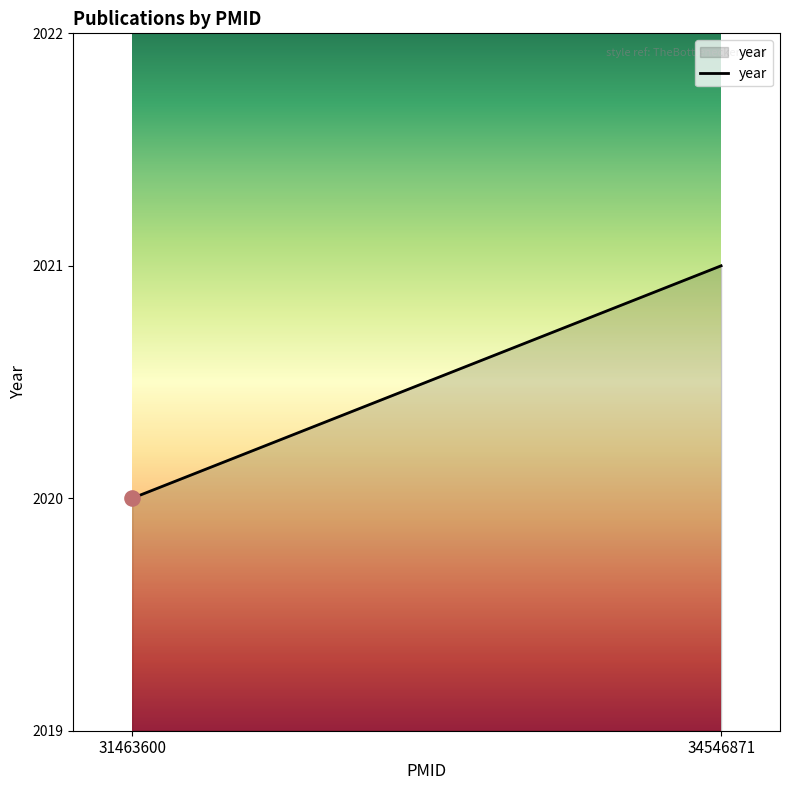

What is the ratio of the value at 31463600 to the value at 34546871?

1.0